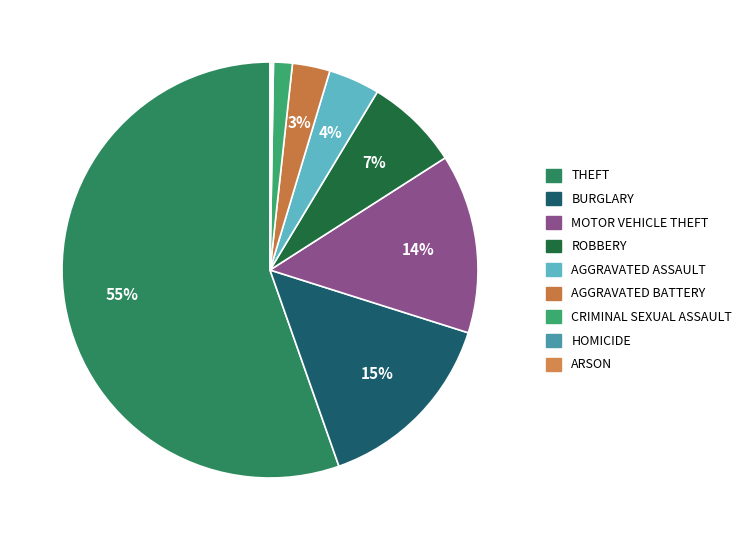

How many slices are in this pie chart?

9